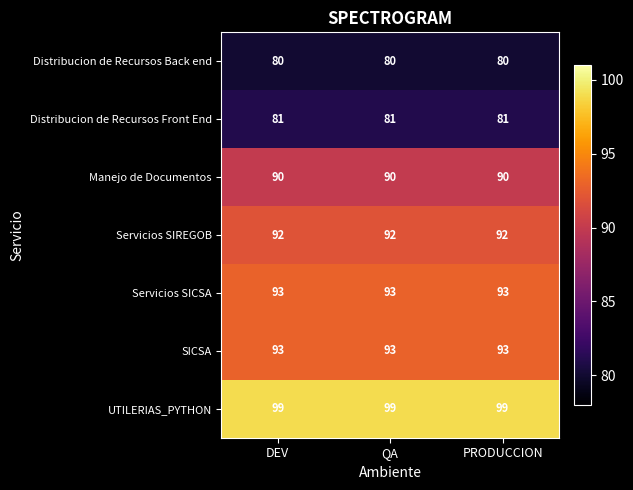

The Servicios SIREGOB series shows 92 at PRODUCCION. True or false?

True